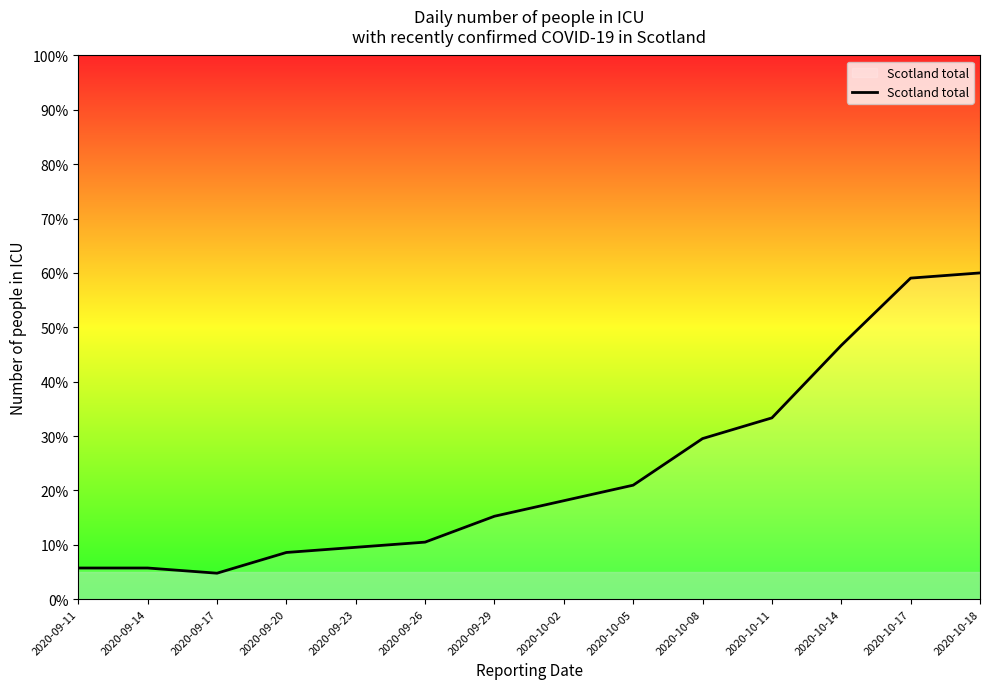

Between 2020-09-11 and 2020-09-20, which is larger?

2020-09-20